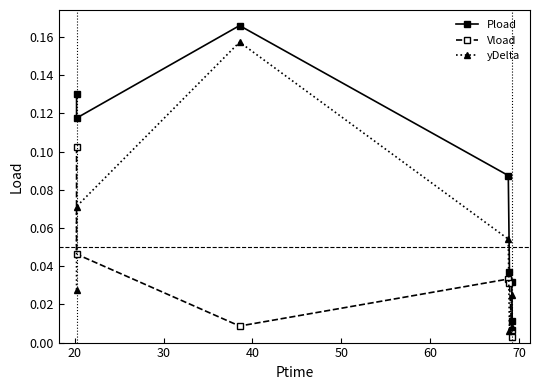

Reading left to right, list all the values displayed in this chart.

Pload: 0.1	0.1	0.2	0.1	0.0	0.0	0.0
Vload: 0.1	0.0	0.0	0.0	0.0	0.0	0.0
yDelta: 0.0	0.1	0.2	0.1	0.0	0.0	0.0